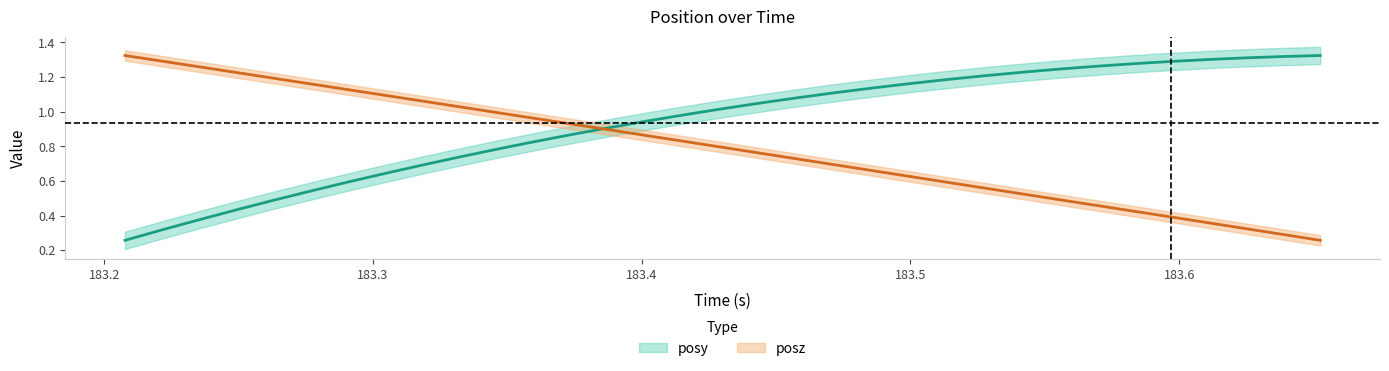

Reading right to left, transcribe all the data shown in this chart.

posy: 1.3	1.3	1.3	1.3	1.3	1.3	1.3	1.2	1.2	1.2	1.2	1.2	1.1	1.1	1.1	1.1	1.0	1.0	0.9	0.9	0.9	0.8	0.8	0.7	0.7	0.6	0.6	0.5	0.5	0.4	0.4	0.3	0.3
posz: 0.3	0.3	0.3	0.4	0.4	0.4	0.5	0.5	0.5	0.6	0.6	0.6	0.7	0.7	0.7	0.8	0.8	0.8	0.9	0.9	0.9	1.0	1.0	1.0	1.1	1.1	1.1	1.2	1.2	1.2	1.3	1.3	1.3